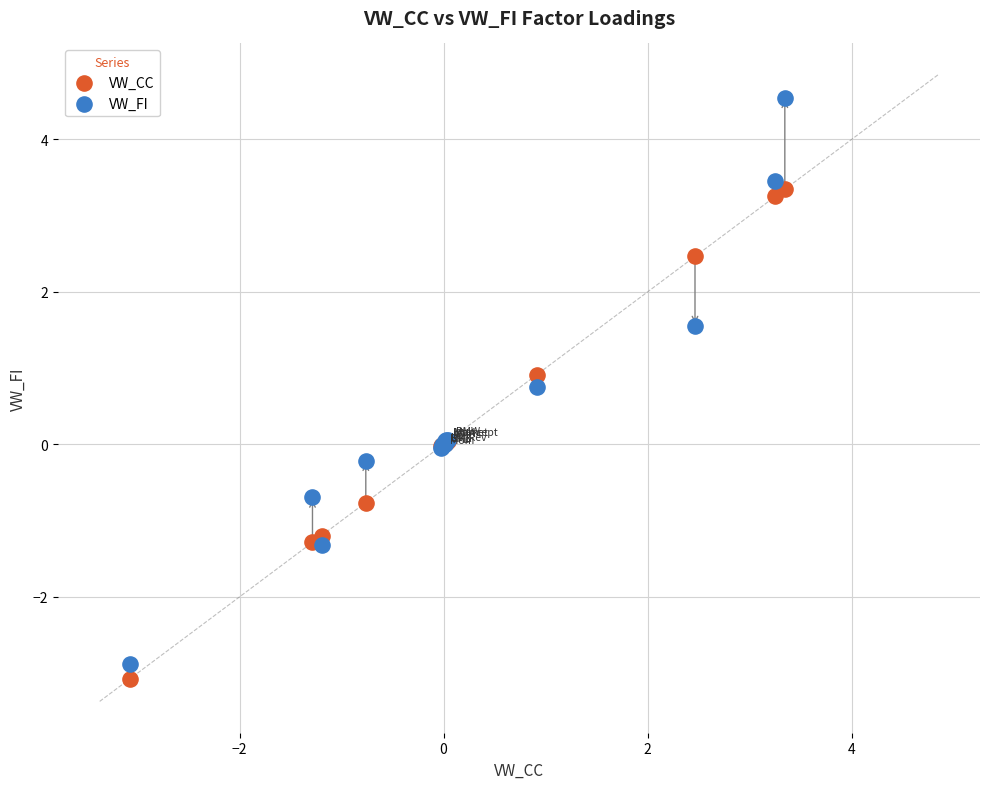

Which series reaches the minimum Y coordinate?

VW_CC